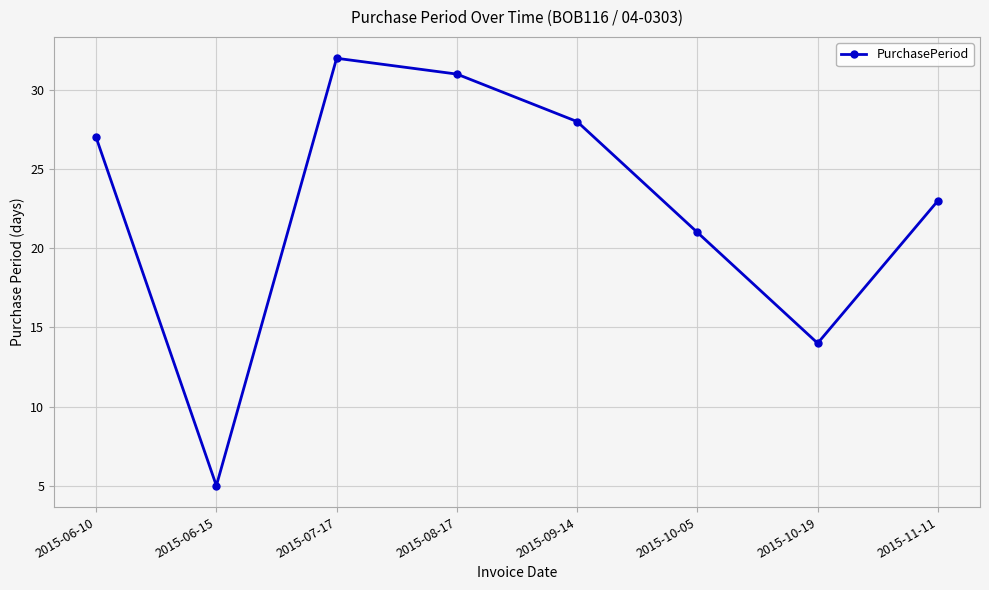

List the labels in order of value, smallest first.

2015-06-15, 2015-10-19, 2015-10-05, 2015-11-11, 2015-06-10, 2015-09-14, 2015-08-17, 2015-07-17